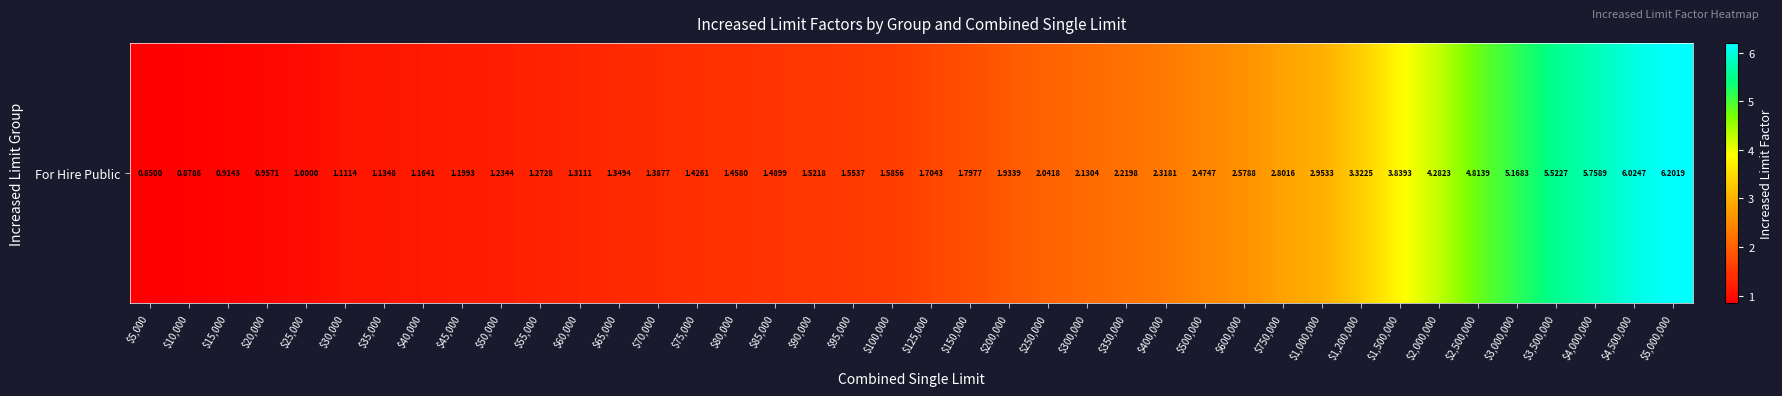

Reading left to right, extract all data points from this chart.

$5,000=0.8	$10,000=0.9	$15,000=0.9	$20,000=1.0	$25,000=1.0	$30,000=1.1	$35,000=1.1	$40,000=1.2	$45,000=1.2	$50,000=1.2	$55,000=1.3	$60,000=1.3	$65,000=1.3	$70,000=1.4	$75,000=1.4	$80,000=1.5	$85,000=1.5	$90,000=1.5	$95,000=1.6	$100,000=1.6	$125,000=1.7	$150,000=1.8	$200,000=1.9	$250,000=2.0	$300,000=2.1	$350,000=2.2	$400,000=2.3	$500,000=2.5	$600,000=2.6	$750,000=2.8	$1,000,000=3.0	$1,200,000=3.3	$1,500,000=3.8	$2,000,000=4.3	$2,500,000=4.8	$3,000,000=5.2	$3,500,000=5.5	$4,000,000=5.8	$4,500,000=6.0	$5,000,000=6.2